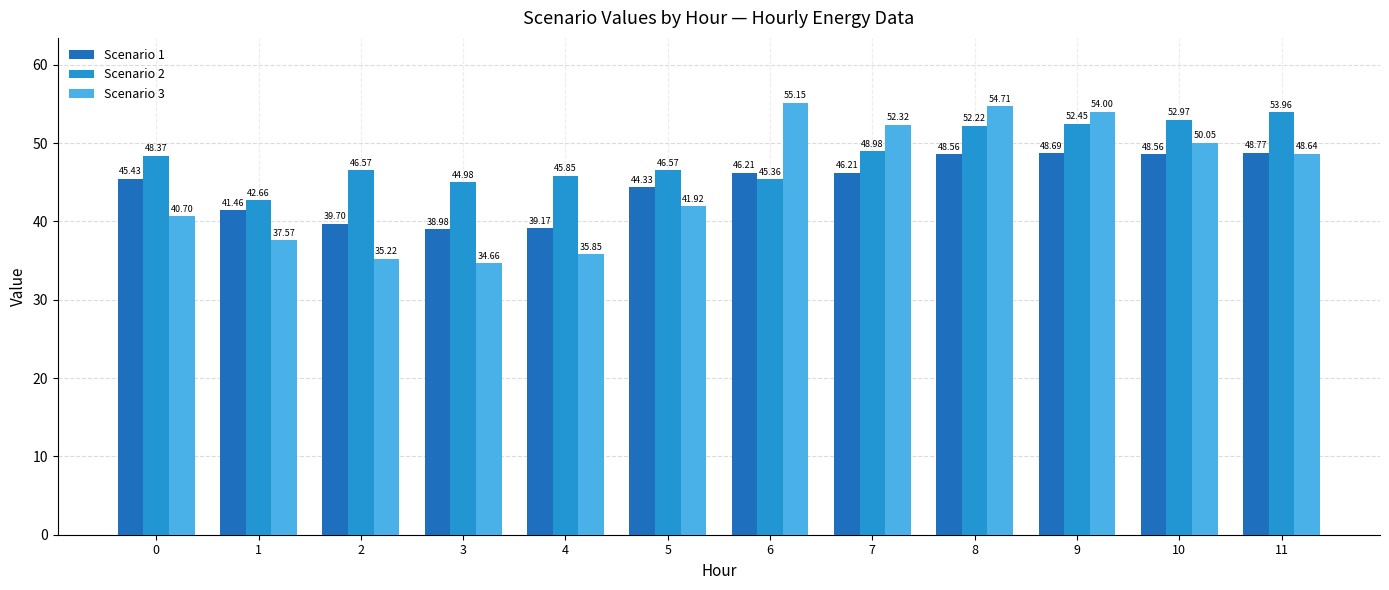

What is the difference between the maximum and minimum values in the Scenario 1 series?

9.8